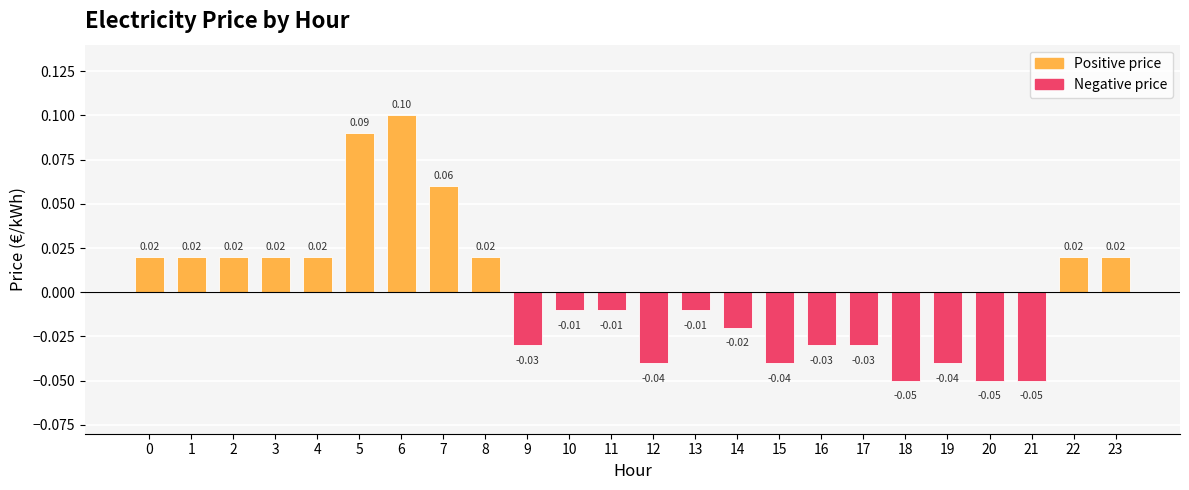

Which has a higher value, 10 or 15?

10